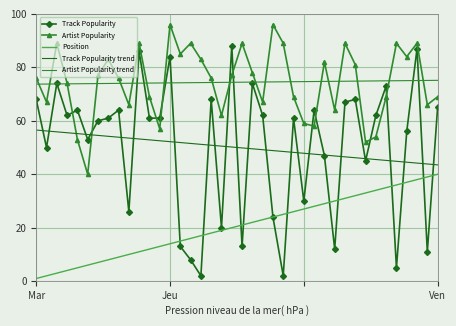

Which series has the widest spread of values?

Track Popularity